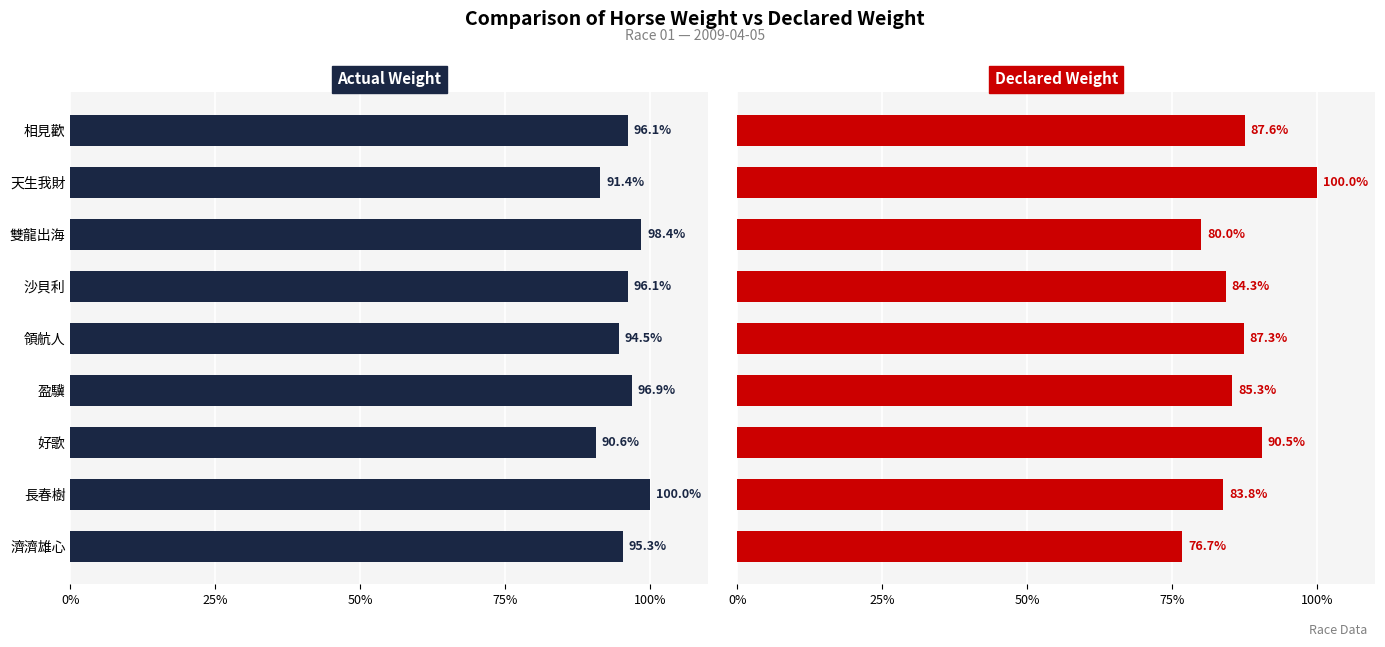

What is the value of the DeclarHorseWt bar at the 6th from the left?

85.3